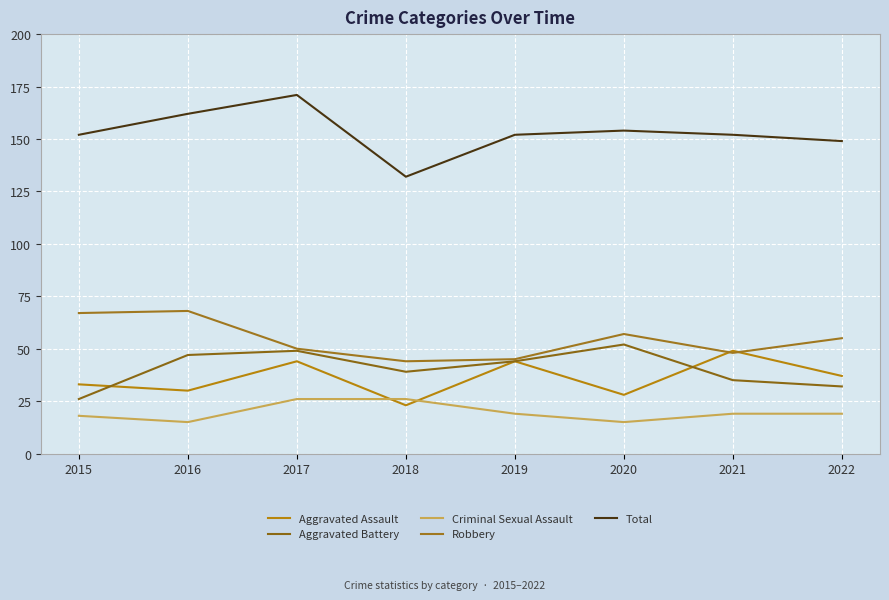

True or false: Total and Aggravated Assault intersect in this chart.

False